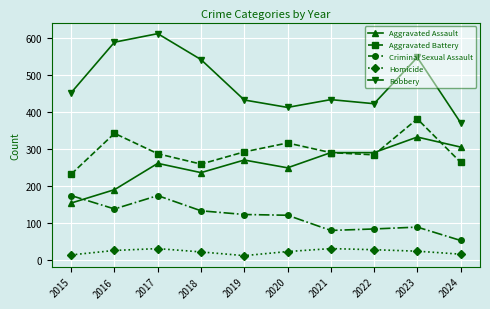

Which series changed the most between 2016 and 2022?

Robbery